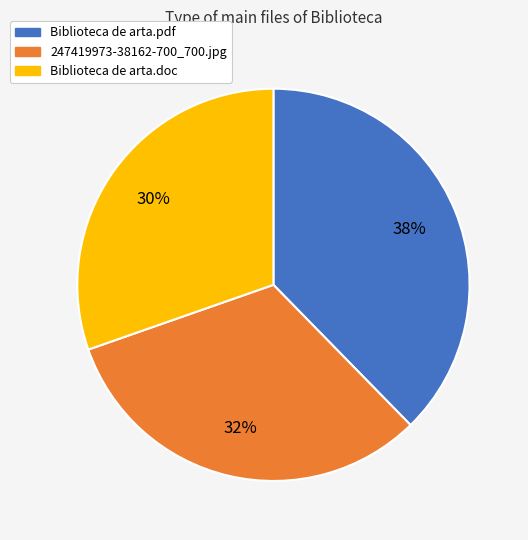

Is there any slice that represents more than half of the pie?

No